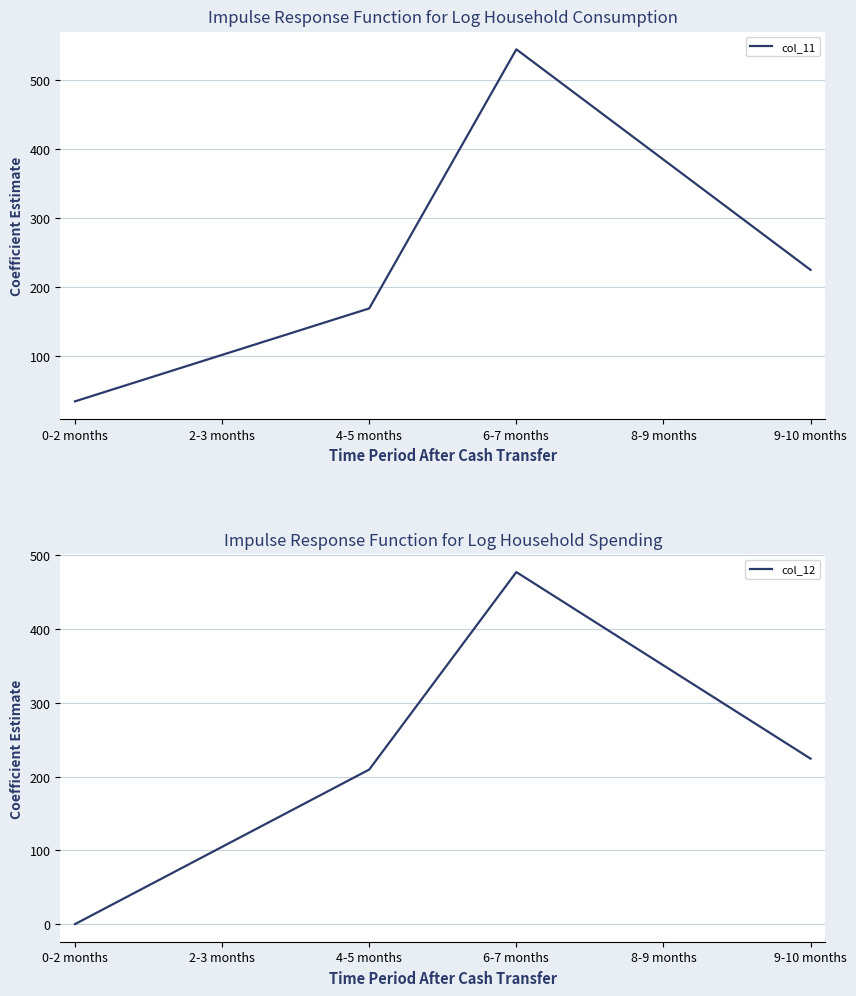

Which series has the widest spread of values?

col_11